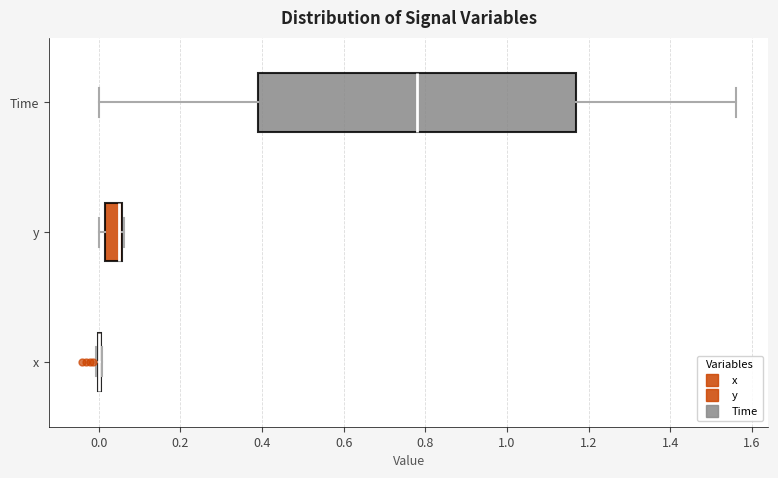

Reading bottom to top, read every box against the x-axis: the position of its median line, the range the box covers, and the ends of its whiskers. The values are not printed on the chart, so give them approximately, as read against the axis.

x: box collapsed to a line at 0.00, whiskers 0.00 to 0.00
y: median 0.06 (drawn on the box's right edge), box 0.02 to 0.06, whiskers 0.00 to 0.06
Time: median 0.78, box 0.40 to 1.18, whiskers 0.00 to 1.56